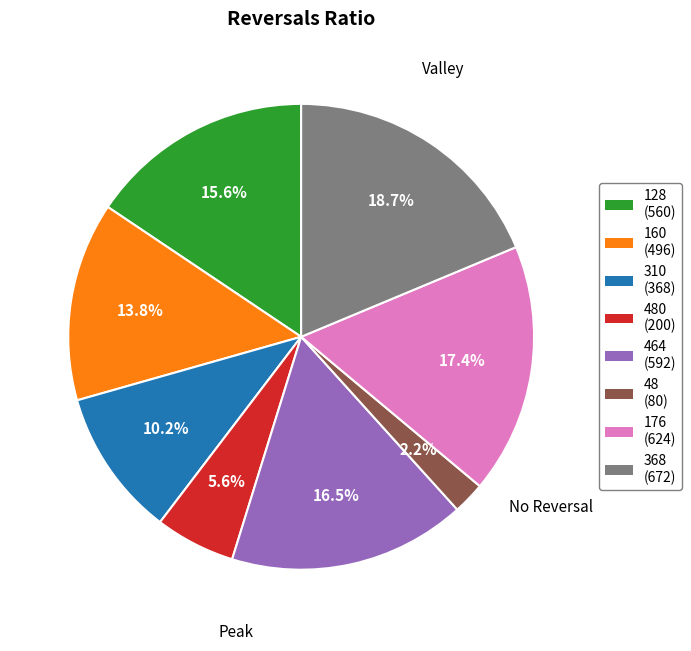

Is the sum of 160 (496) and 310 (368) greater than half?

No